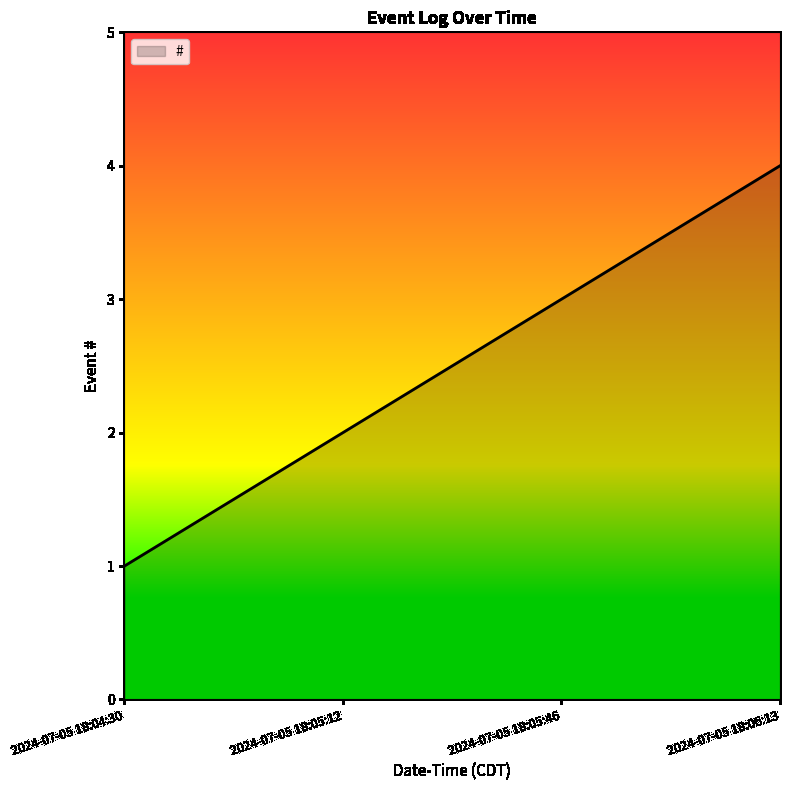

True or false: there are more than 0 points higher than both neighbors.

False